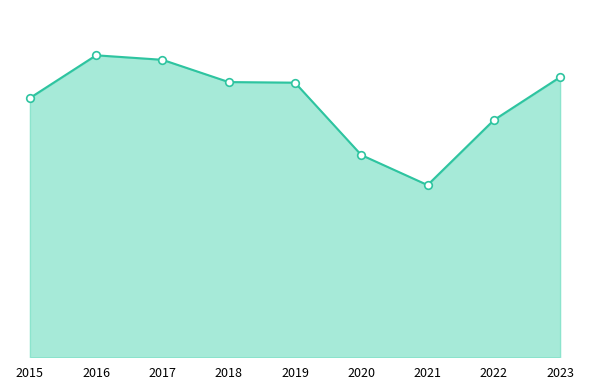

At which category is the sum across all series the highest?

2016